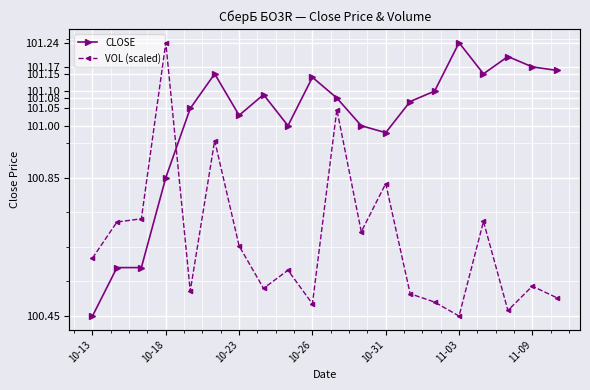

At which label does CLOSE reach its peak?

11-03